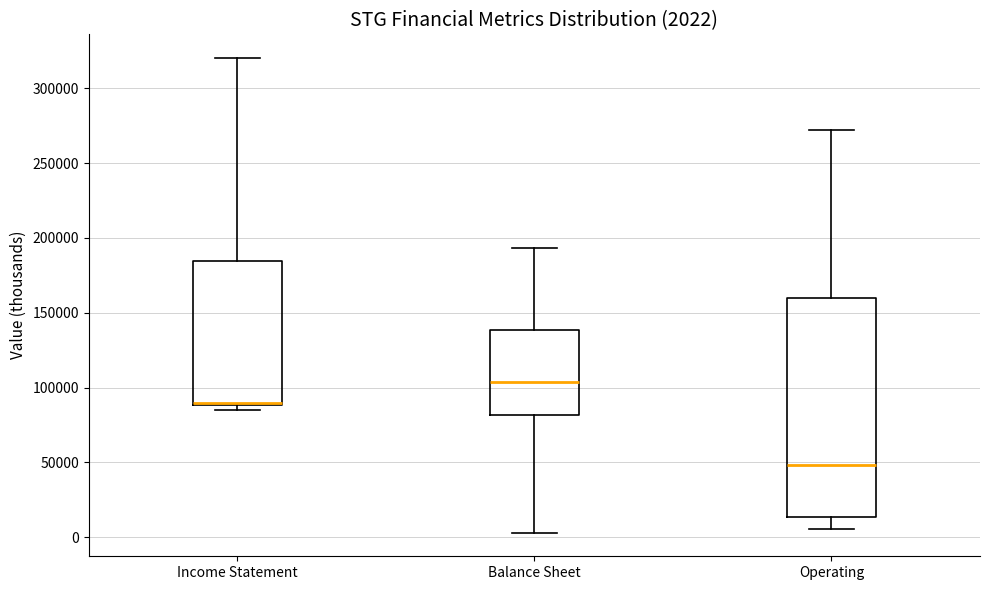

Comparing the boxes themselves (not the whiskers), which one is the tallest?

Operating